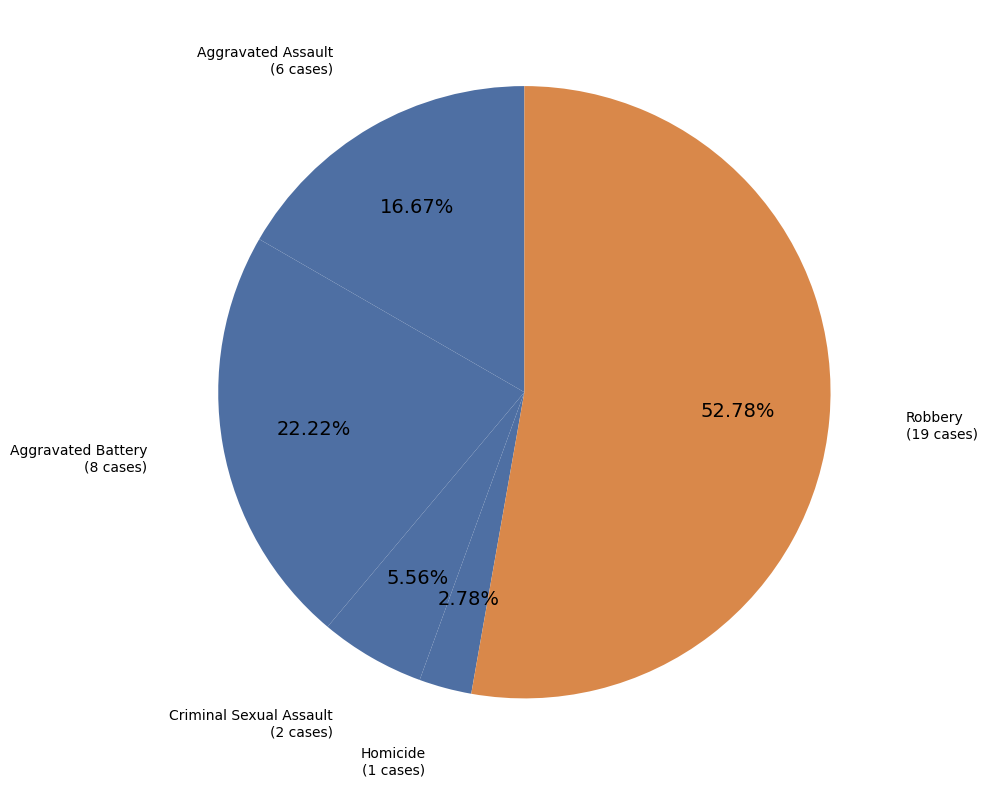

How many segments does this pie chart have?

5